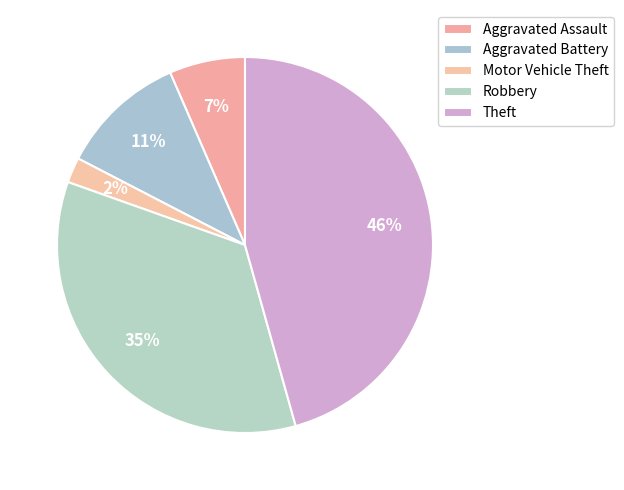

To the nearest percent, what is the average slice percentage?

20%